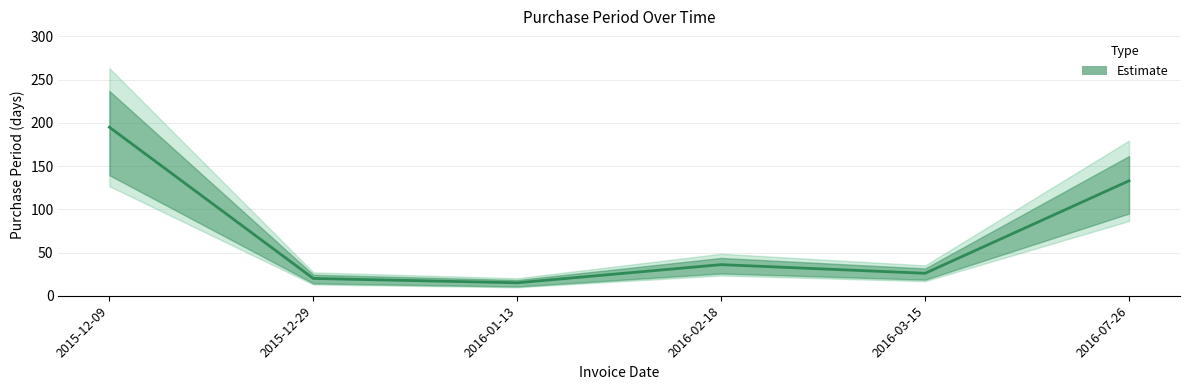

What value does the data have at 2015-12-29, to the nearest 10?

20